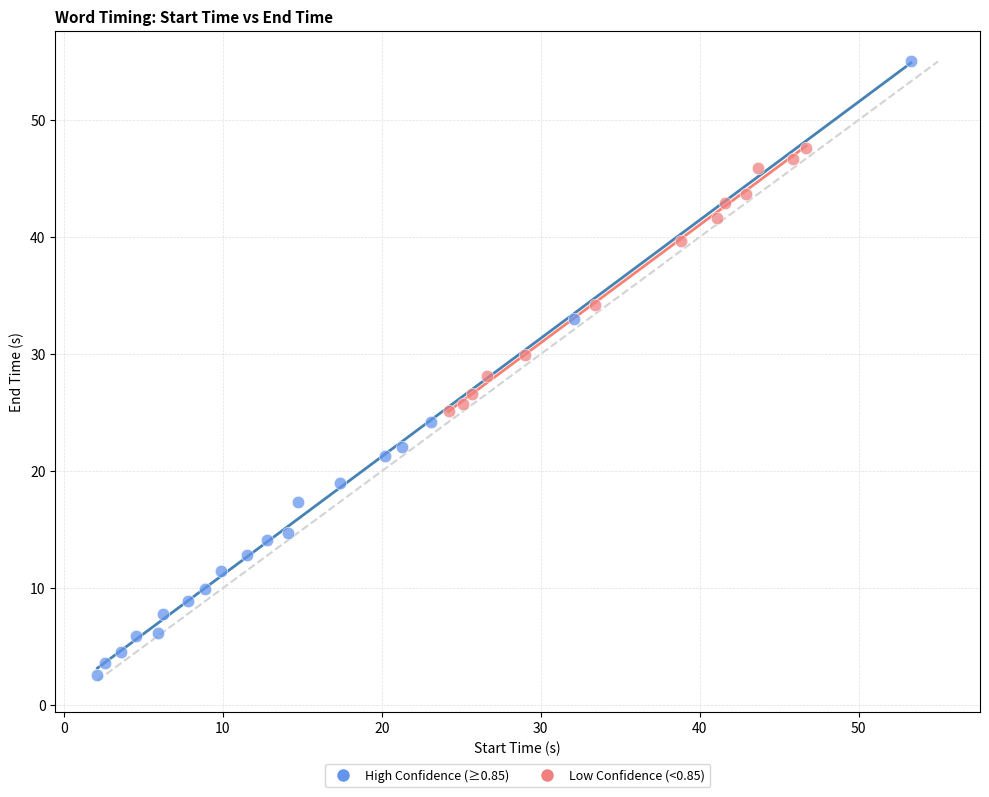

Which series reaches the minimum Y coordinate?

High Confidence (≥0.85)